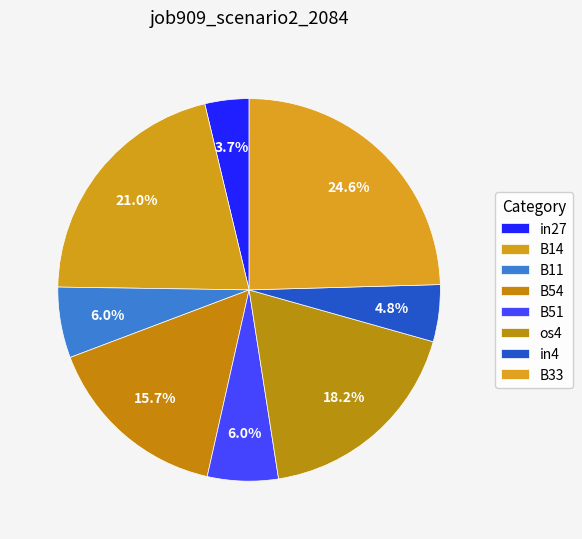

How many segments does this pie chart have?

8